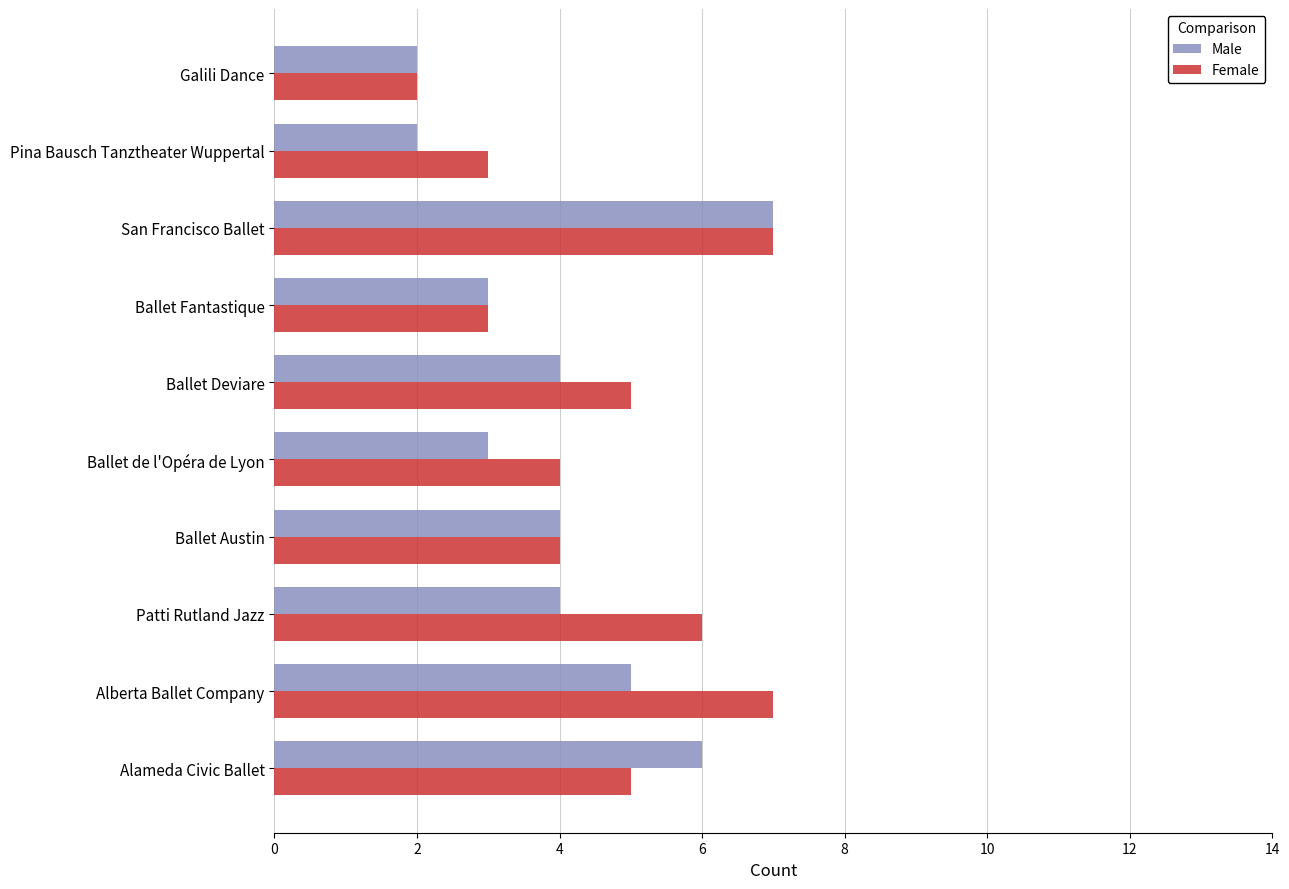

What is the difference between the second highest and minimum values in the Male series?

4